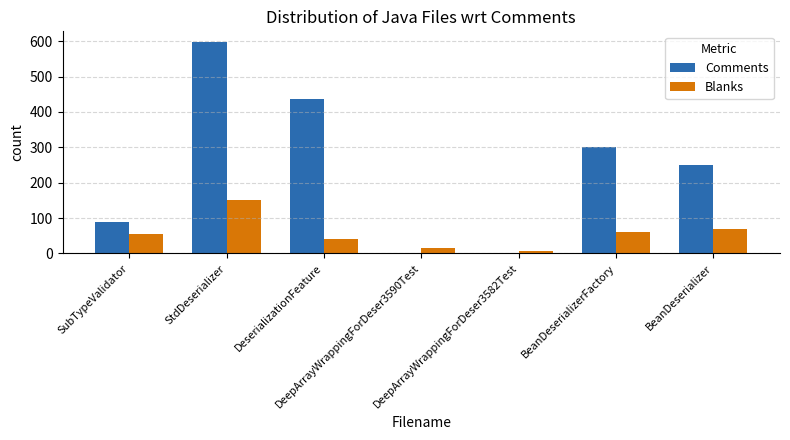

What is the greatest value displayed?

598